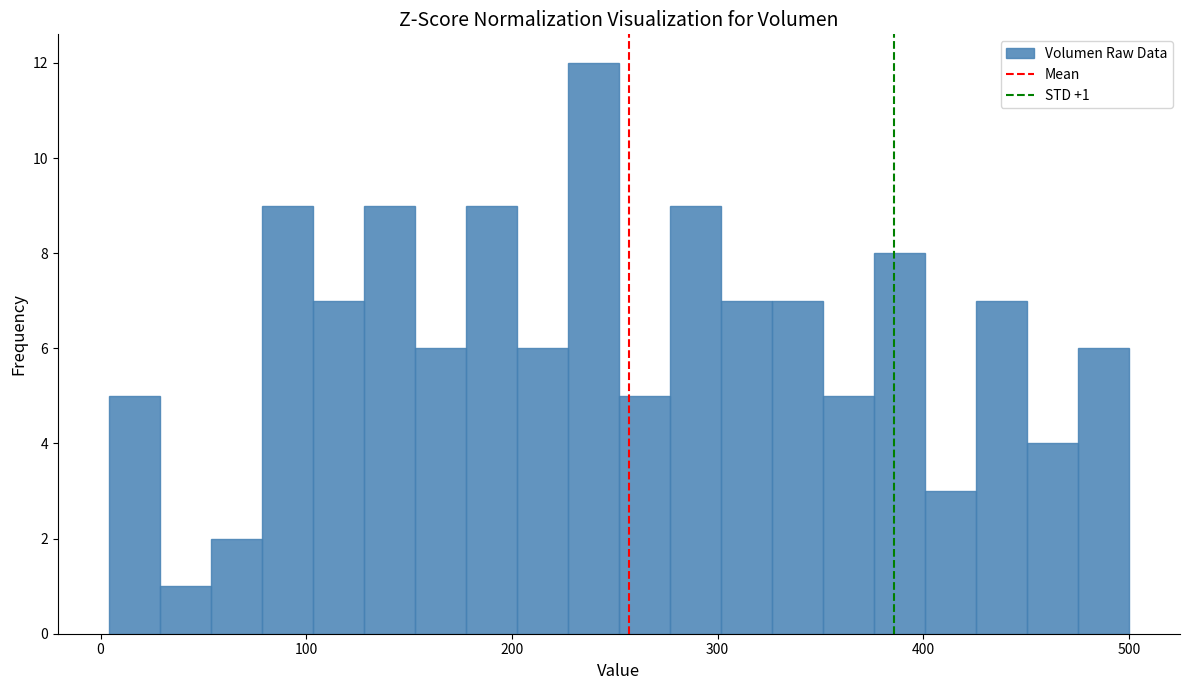

Around what value on the x-axis is the tallest bar? Give the approximate position of its centre, as read against the axis.

240